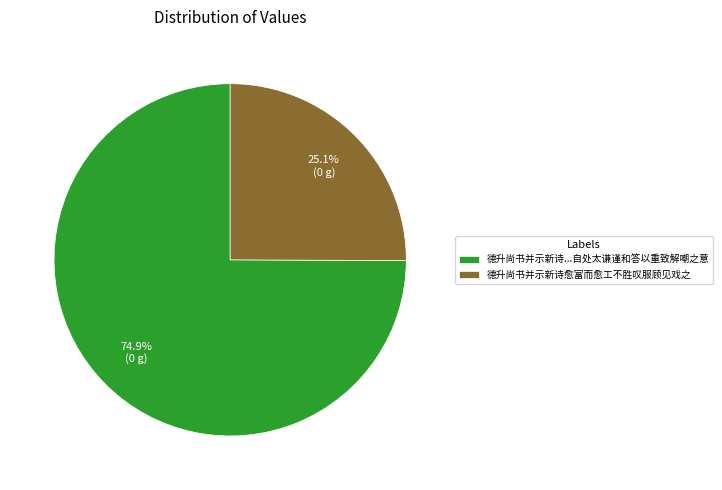

Rank the categories by value from lowest to highest.

德升尚书并示新诗愈富而愈工不胜叹服顾见戏之, 德升尚书并示新诗...自处太谦谨和答以重致解嘲之意